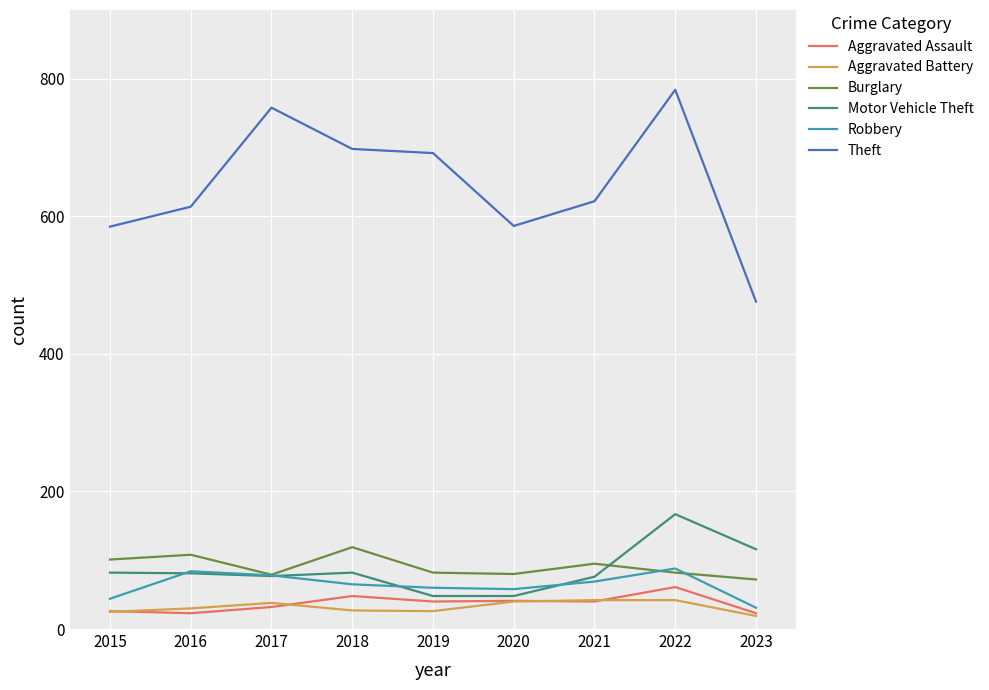

Which category has the highest value across all series?

2022